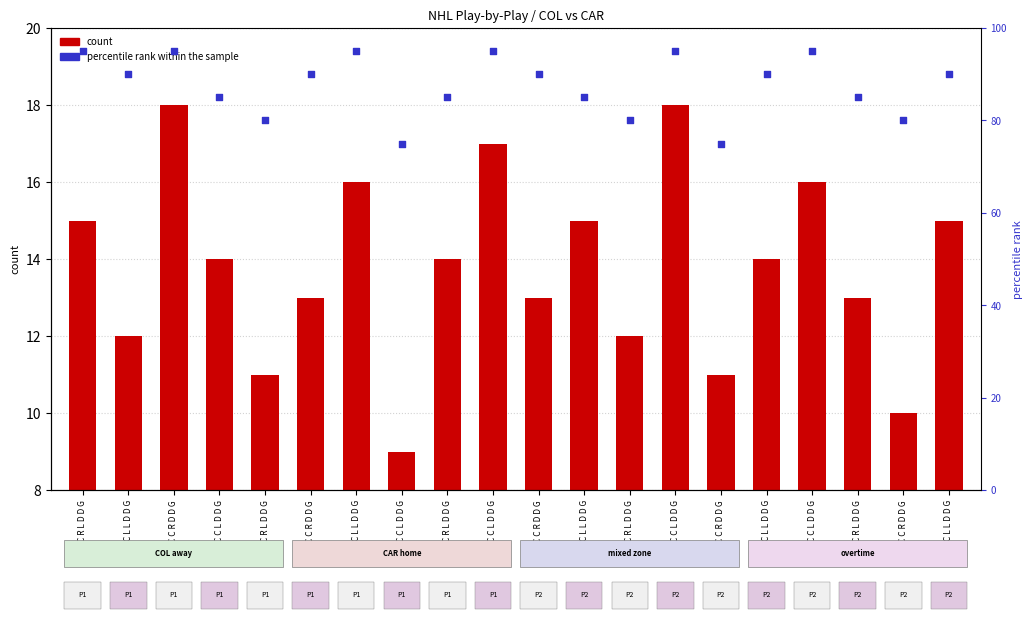

At which category is the sum across all series the highest?

C C R D D G